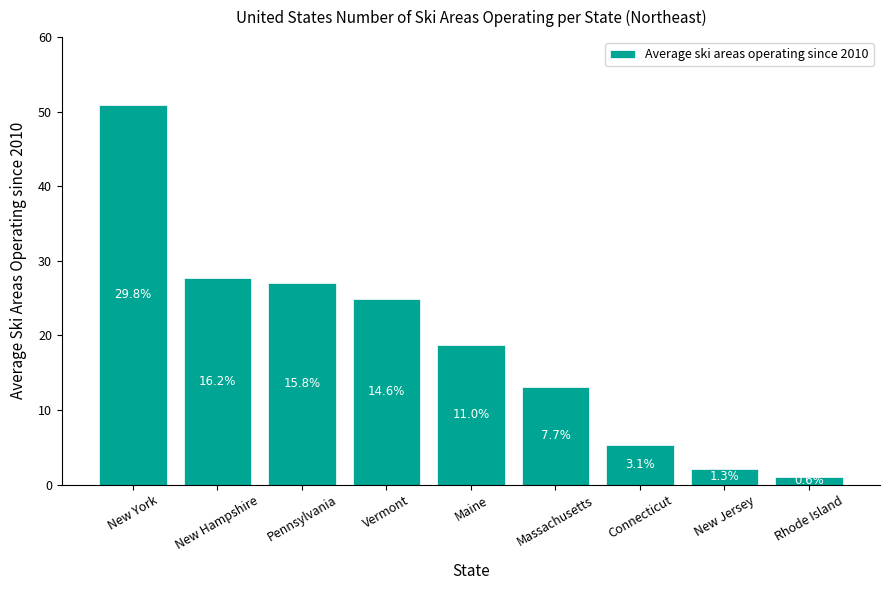

Is it true that the value at Connecticut is 7.1?

False